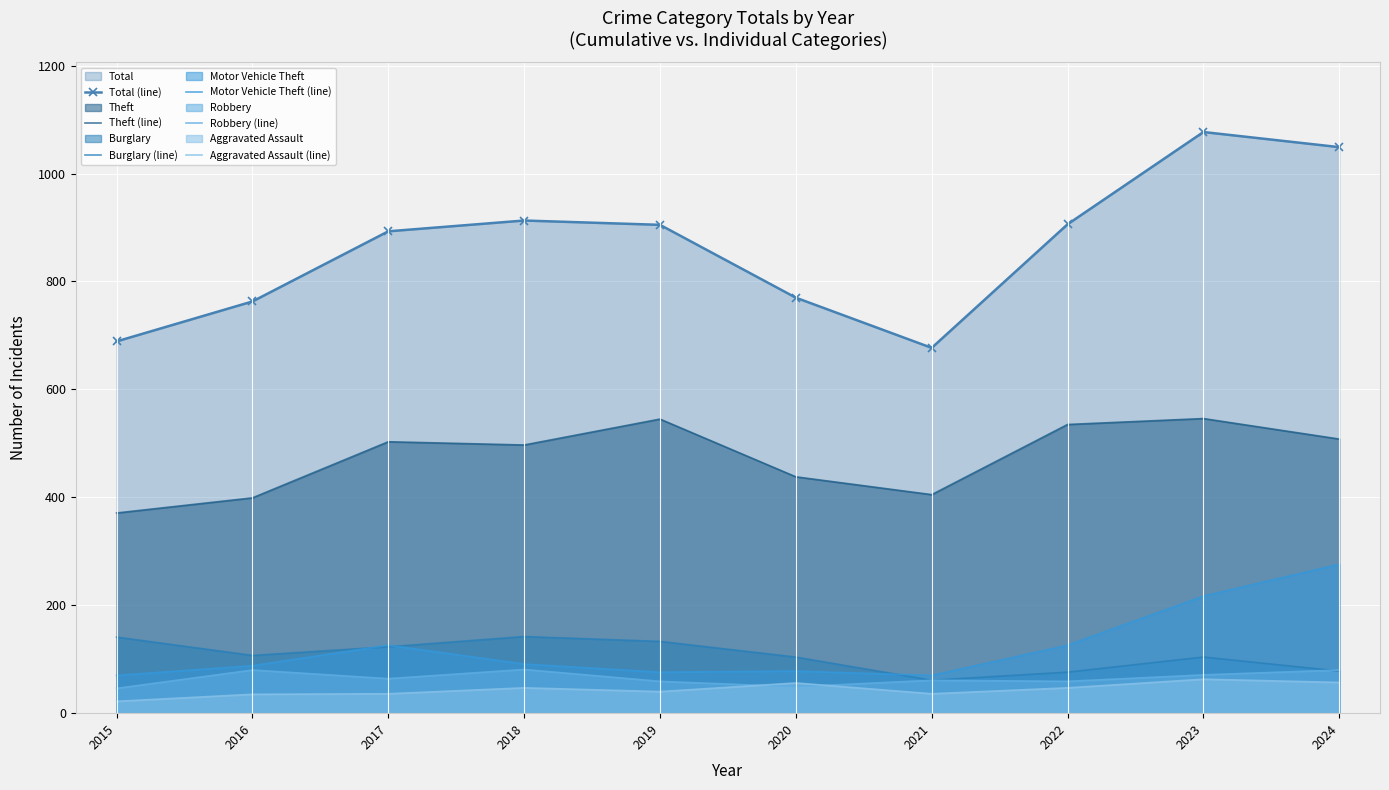

The value of Theft (line) at 2018 is 497. True or false?

True